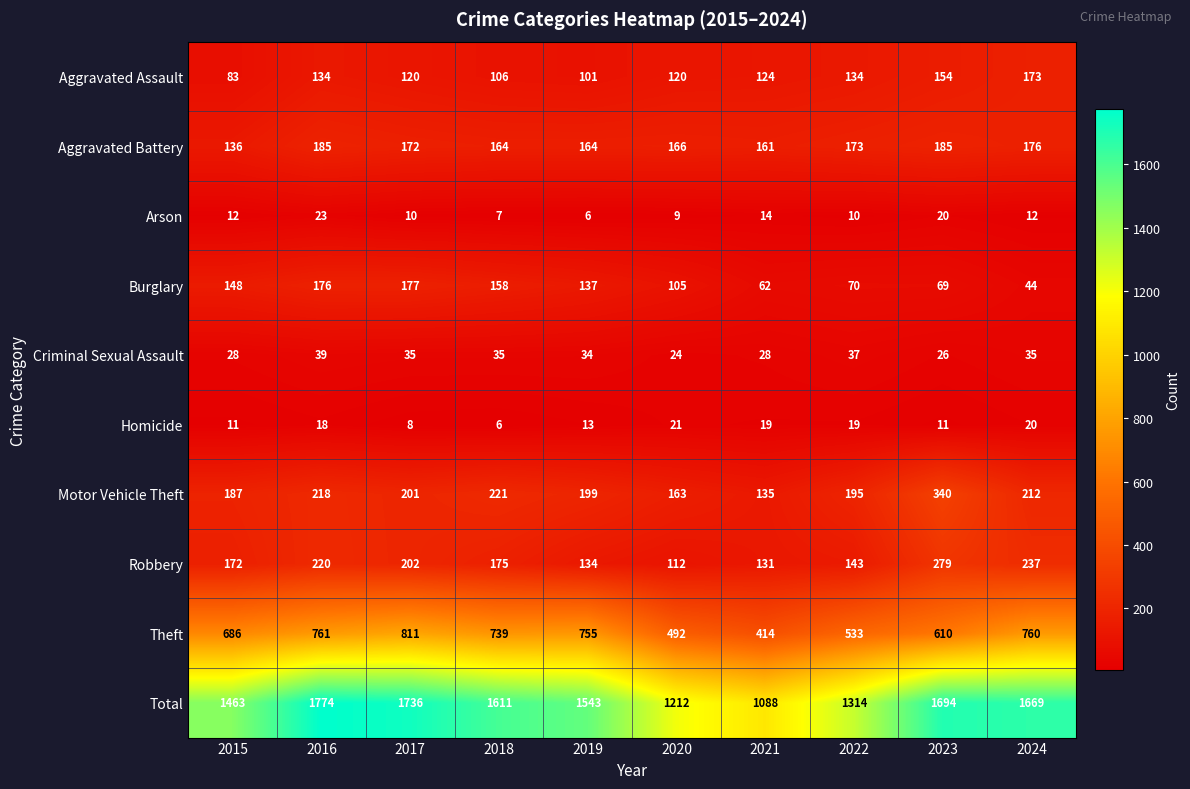

Which series has the largest total across all categories?

Total